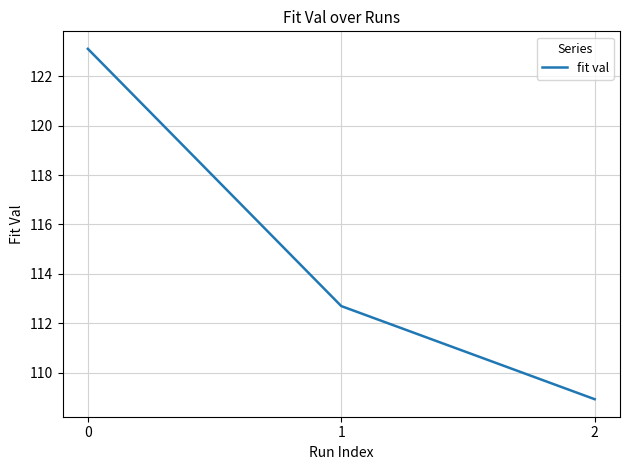

What is the minimum value shown in the chart?

108.9